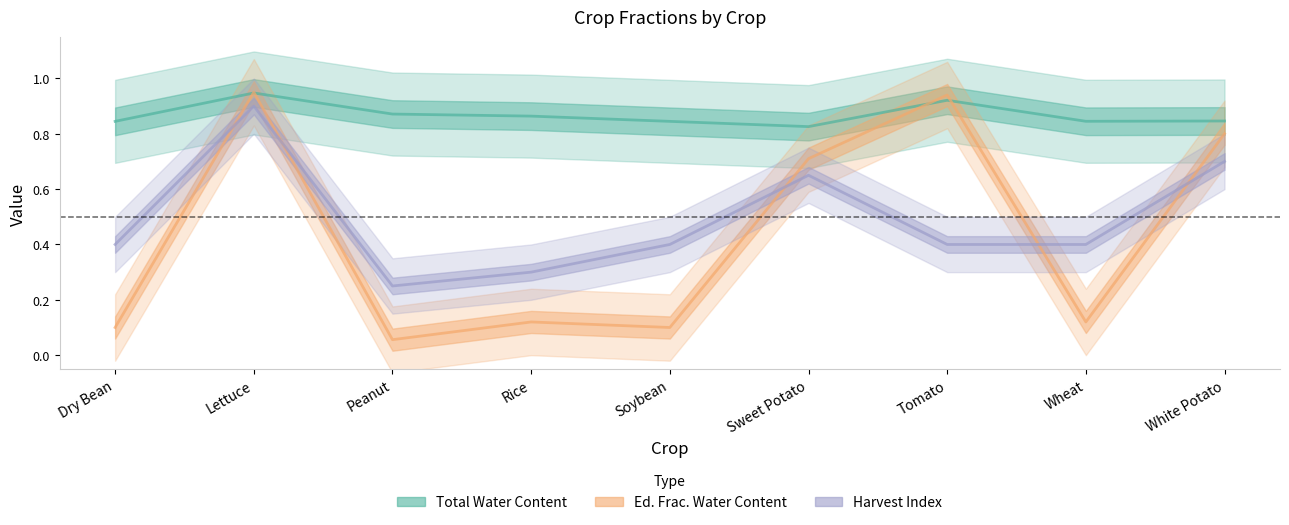

List the series in order of their peak value, lowest first.

Harvest Index, Total Water Content, Ed. Frac. Water Content